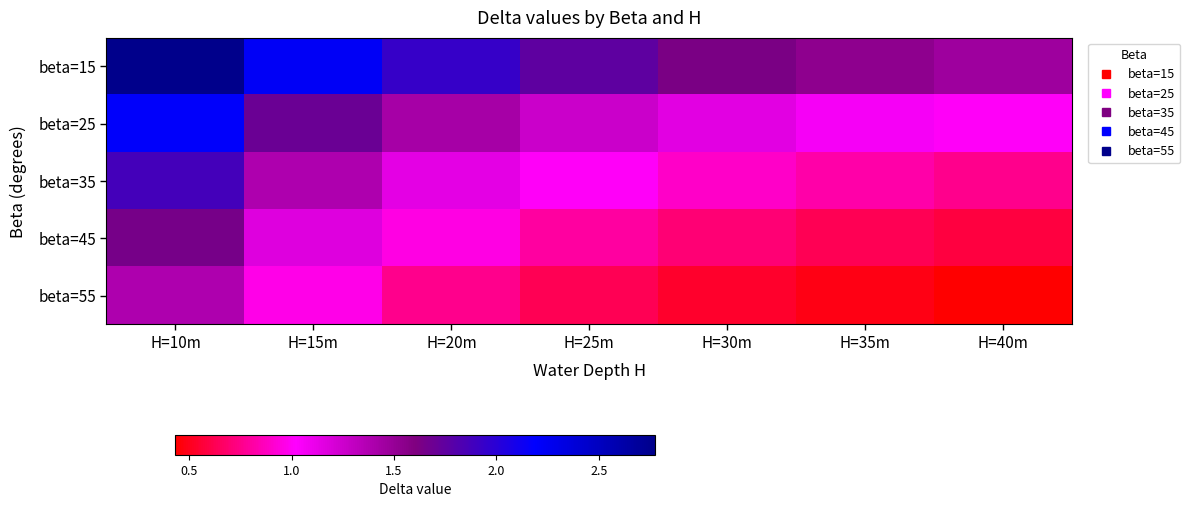

At H=35m, list the series in order from largest to smallest.

beta=15, beta=25, beta=35, beta=45, beta=55